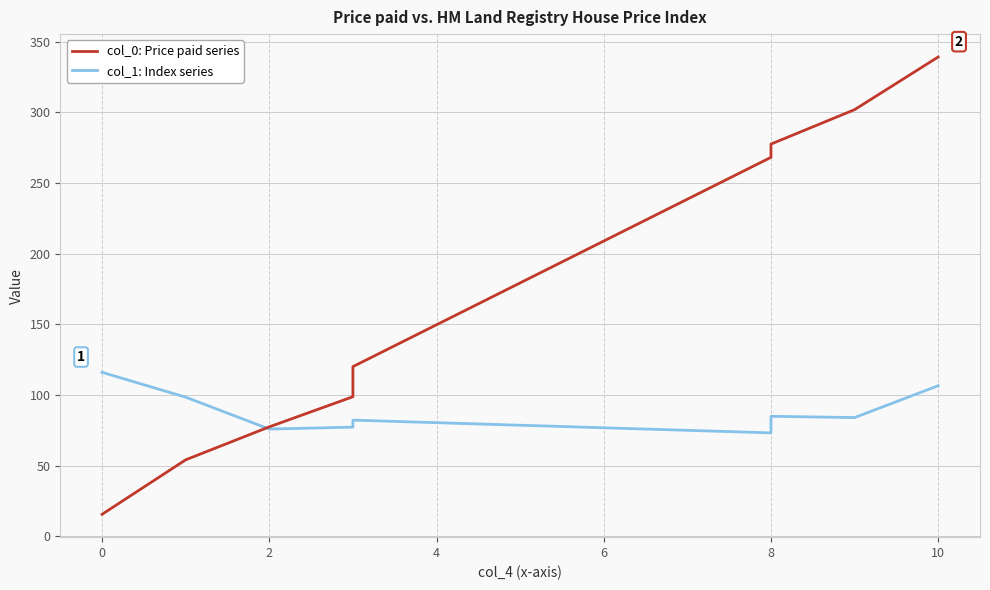

Does the chart display data point markers on the line(s)?

No